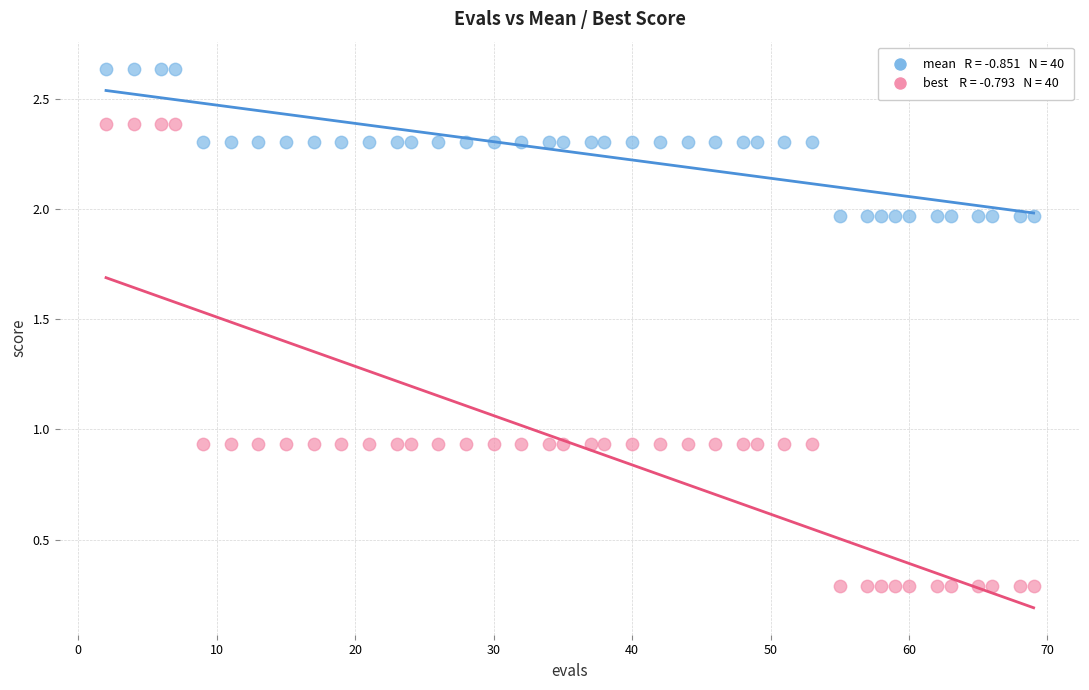

Across all data points, what is the range of Y values (max minus min)?

2.3